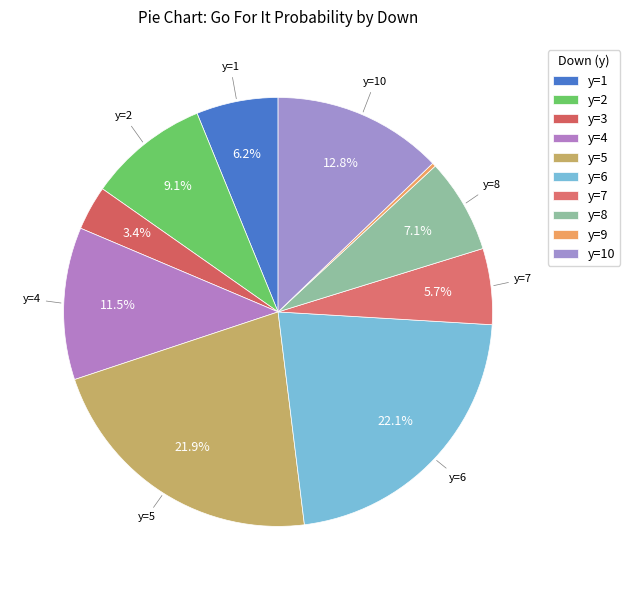

Does any single category account for the majority?

No